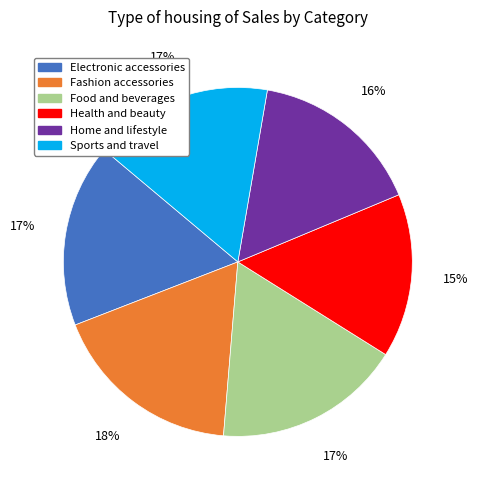

Is the sum of Electronic accessories and Food and beverages greater than half?

No